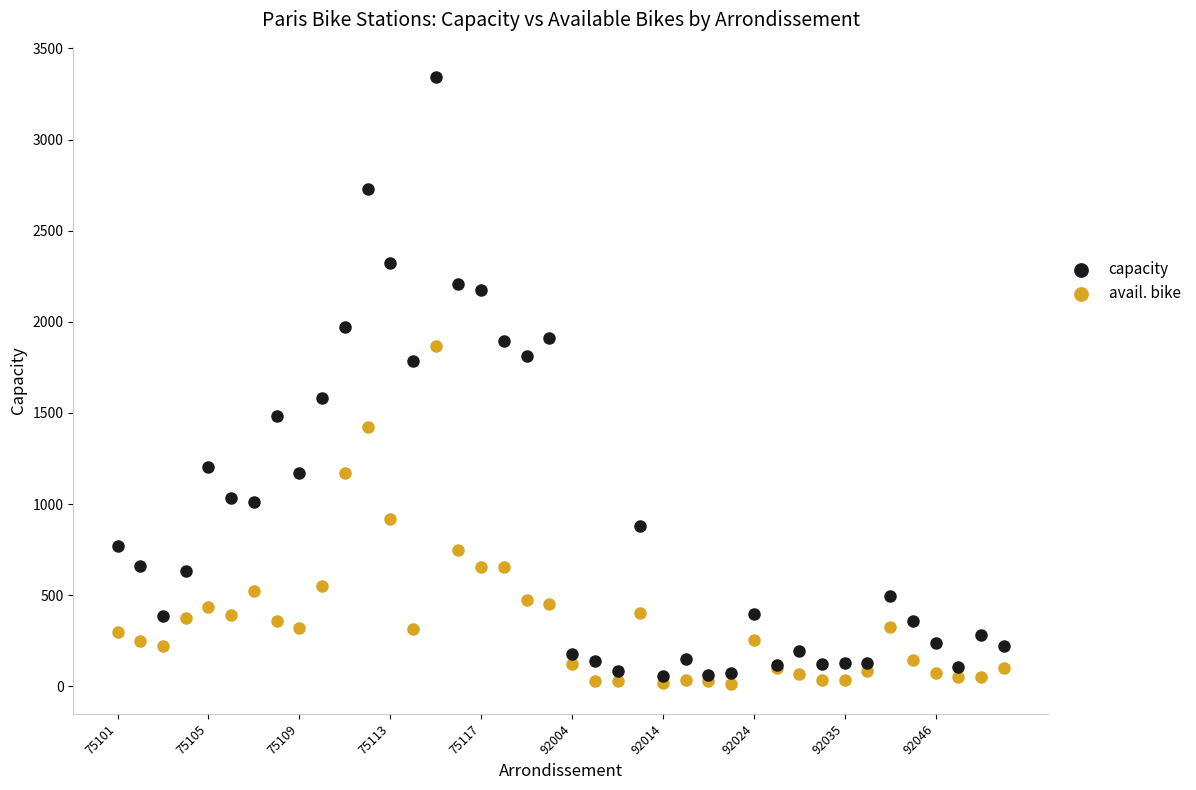

What are all the series names shown in the legend?

capacity, avail. bike